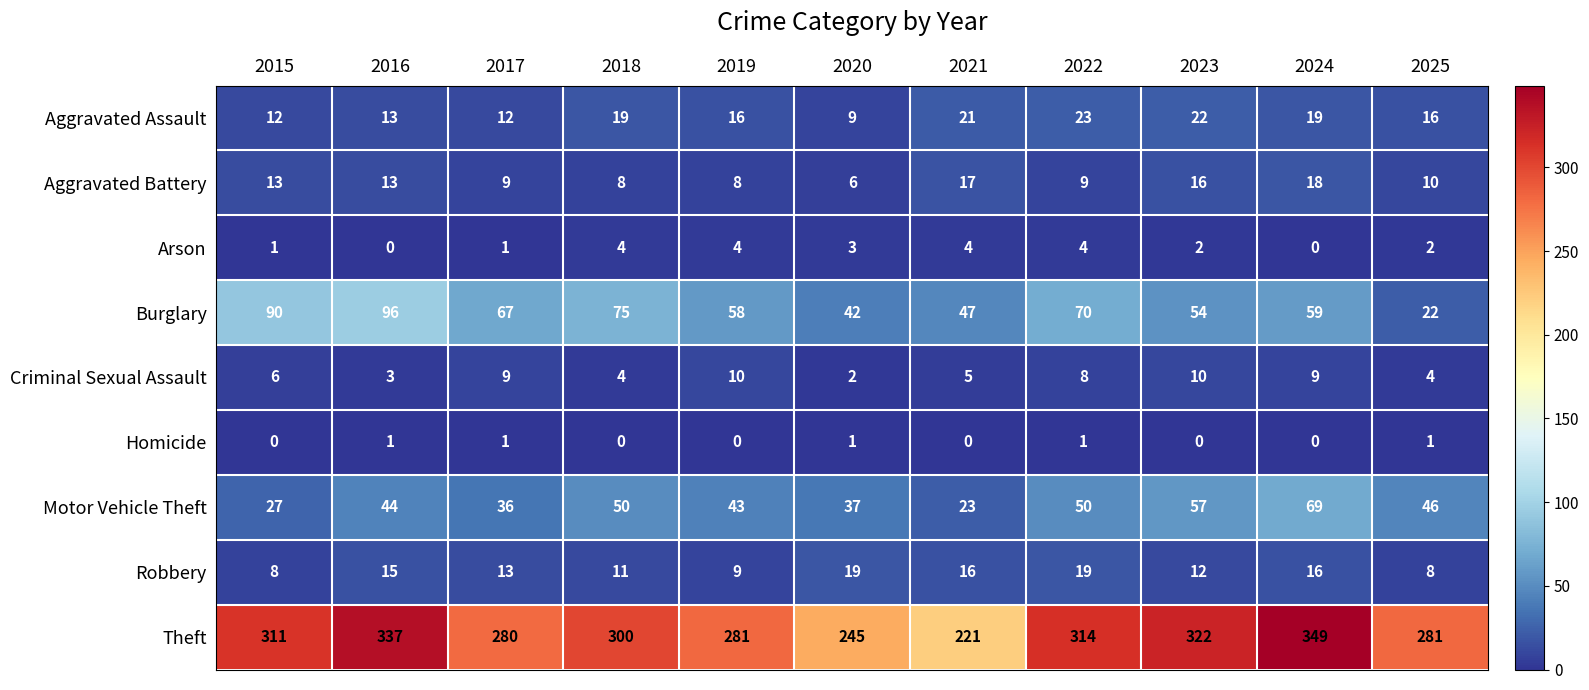

What value does the Robbery series have at 2016?

15